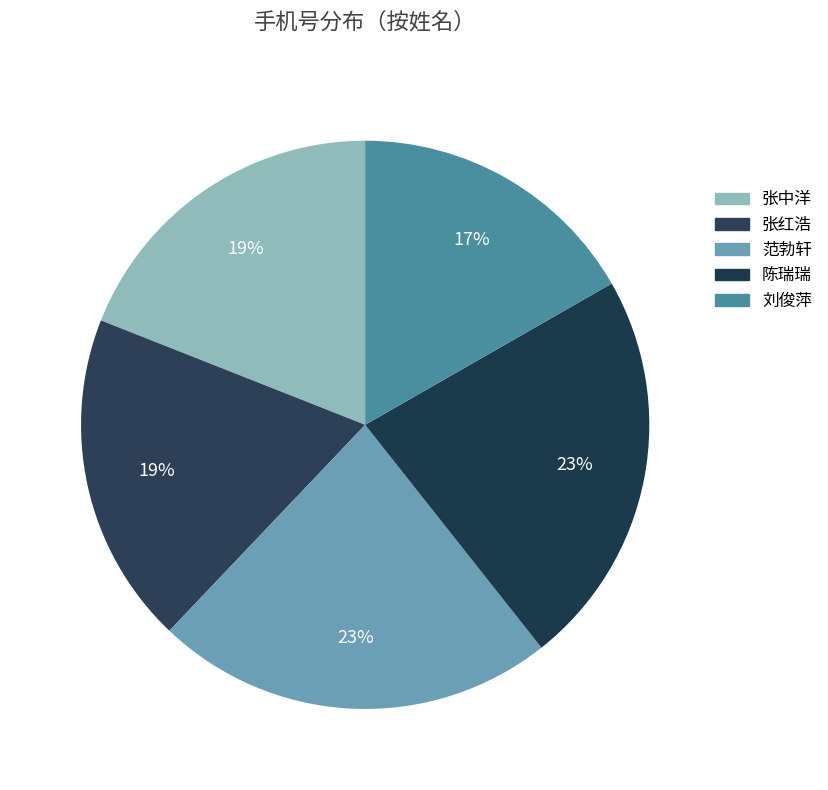

Approximately how many times larger is the value at 张中洋 compared to 陈瑞瑞?

0.8